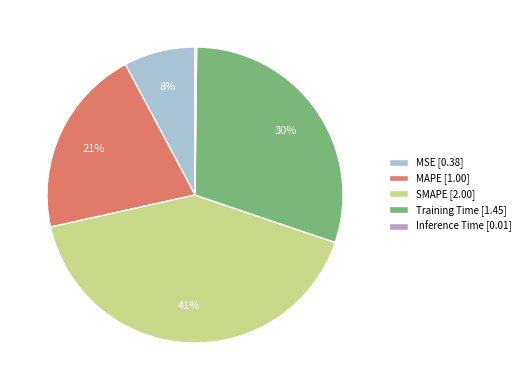

To the nearest percent, what is the average slice percentage?

20%